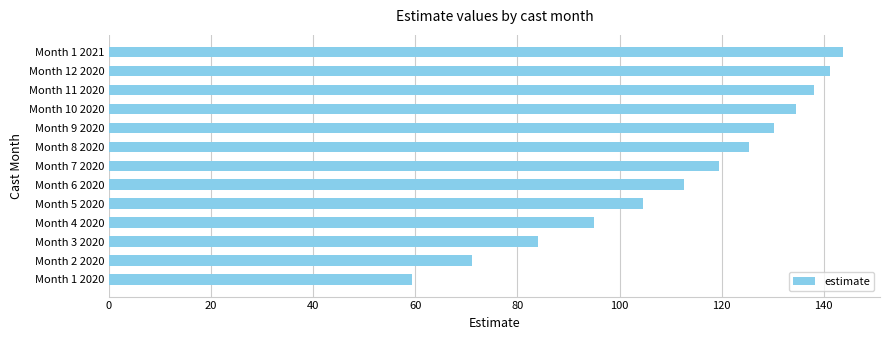

Read the value at Month 3 2020.

84.0